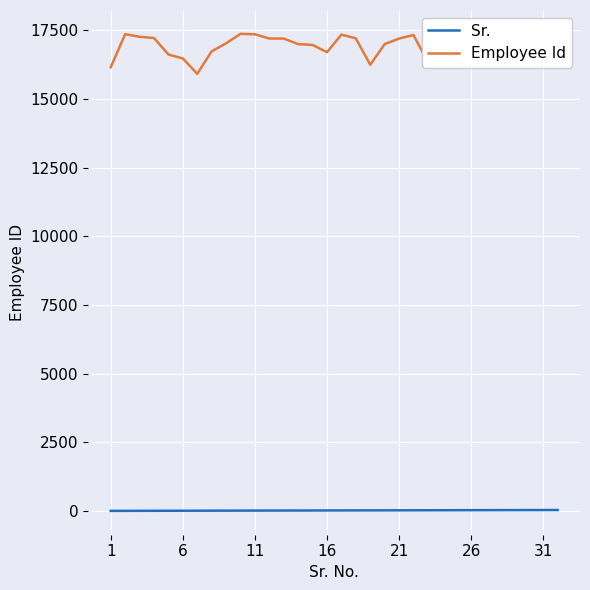

True or false: Employee Id and Sr. intersect in this chart.

False